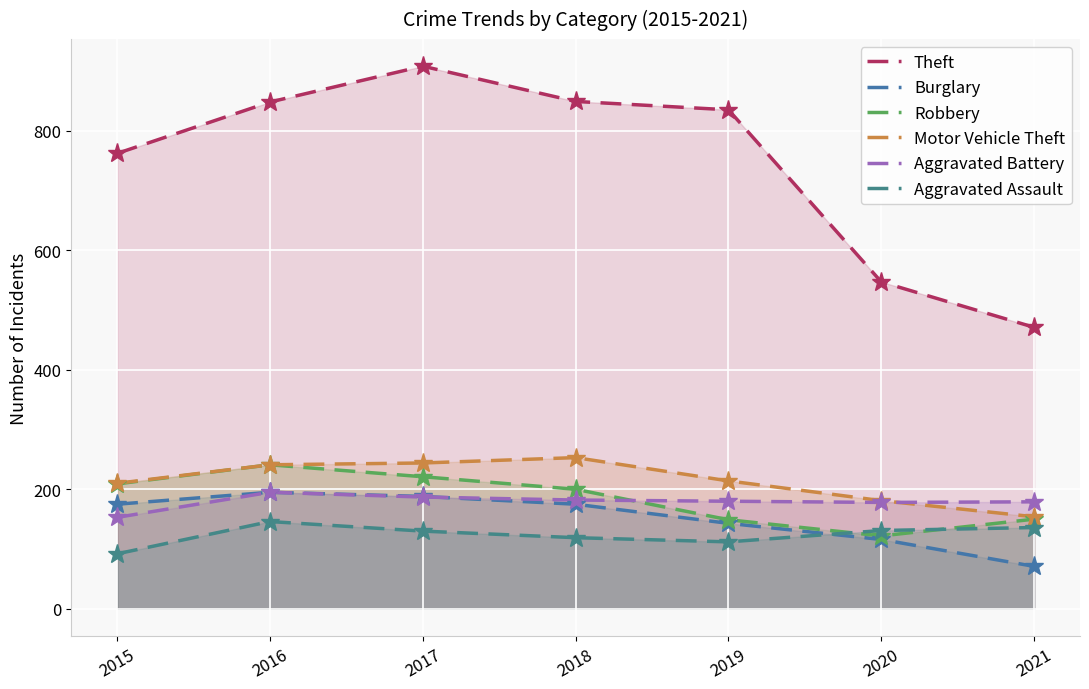

List the series in order of their peak value, highest first.

Theft, Motor Vehicle Theft, Robbery, Burglary, Aggravated Battery, Aggravated Assault